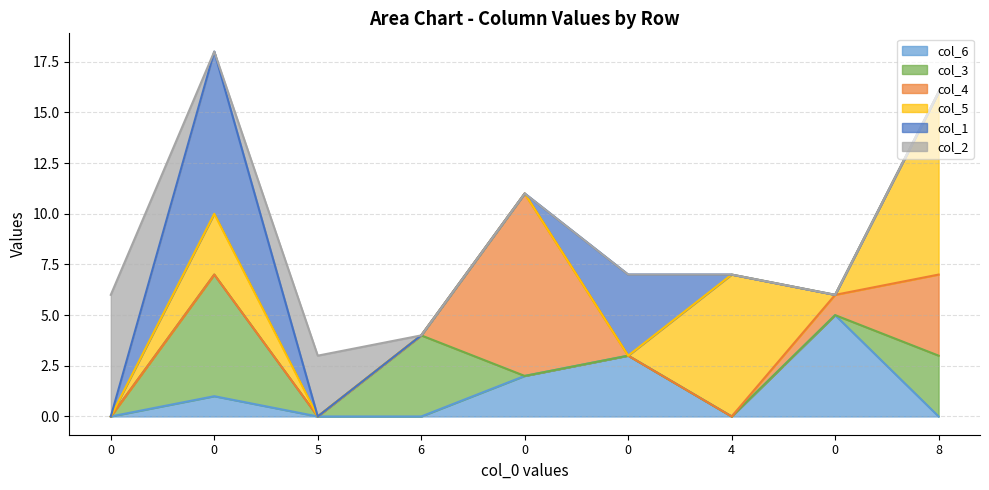

Reading left to right, extract all data points from this chart.

col_6: 0=0	0=1	5=0	6=0	0=2	0=3	4=0	0=5	8=0
col_3: 0=0	0=6	5=0	6=4	0=0	0=0	4=0	0=0	8=3
col_4: 0=0	0=0	5=0	6=0	0=9	0=0	4=0	0=1	8=4
col_5: 0=0	0=3	5=0	6=0	0=0	0=0	4=7	0=0	8=9
col_1: 0=0	0=8	5=0	6=0	0=0	0=4	4=0	0=0	8=0
col_2: 0=6	0=0	5=3	6=0	0=0	0=0	4=0	0=0	8=0